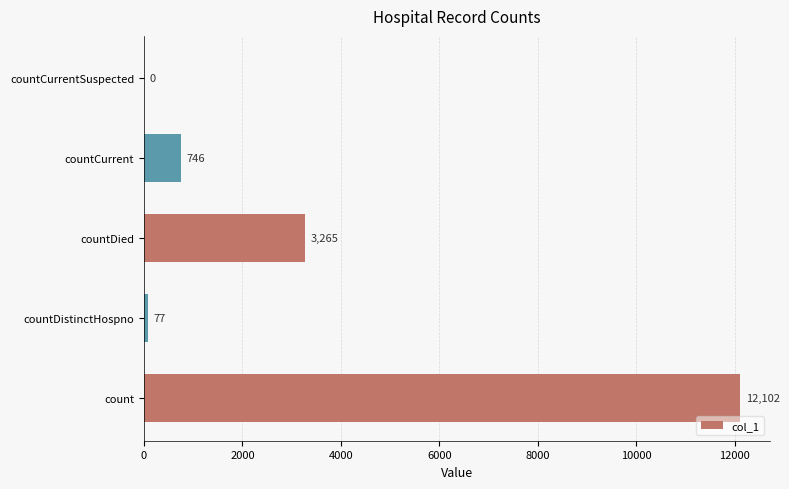

Are the bars grouped side by side (vs. stacked)?

No